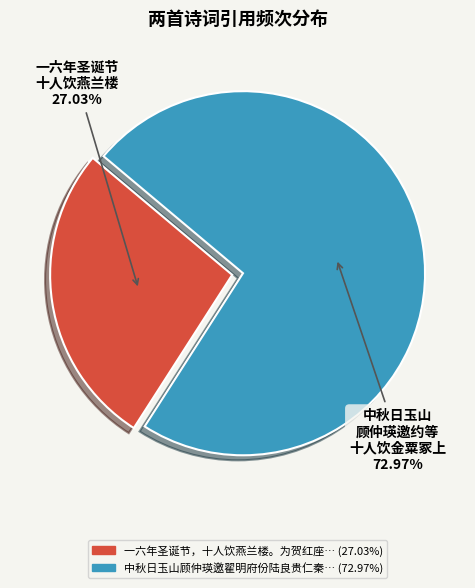

Is there a majority slice in this chart?

Yes